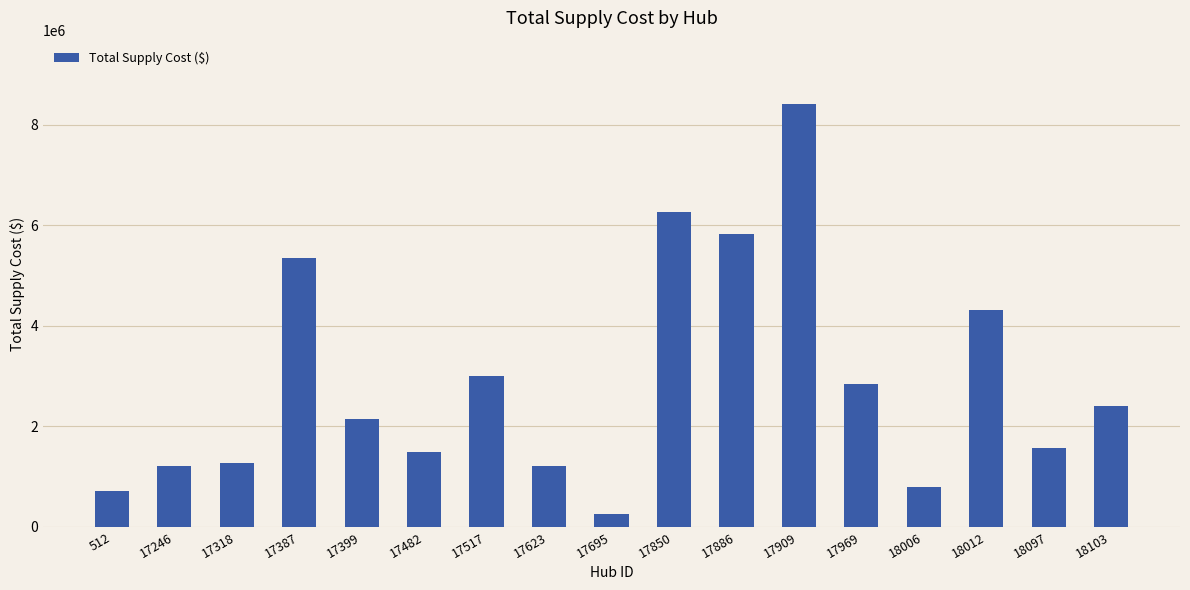

Where is the data nearest to the value 4331378?

18012